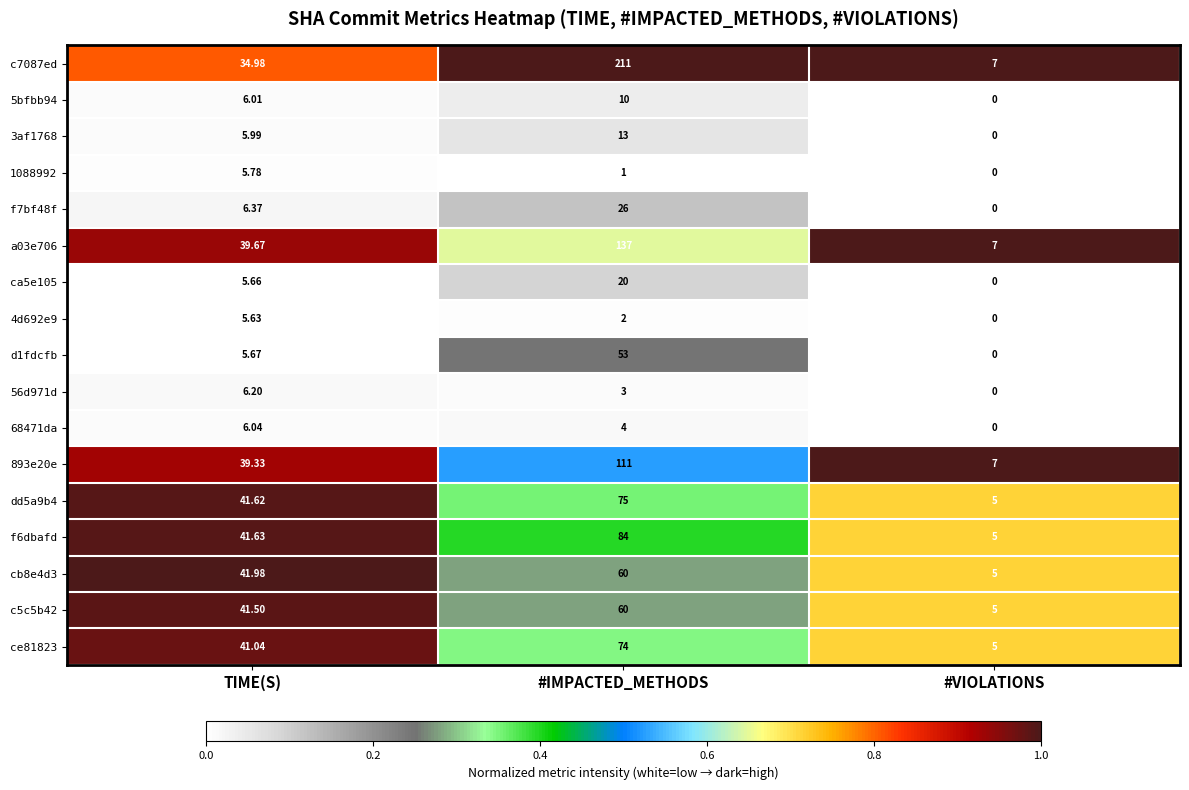

Where is 1088992 nearest to the value 2?

#IMPACTED_METHODS